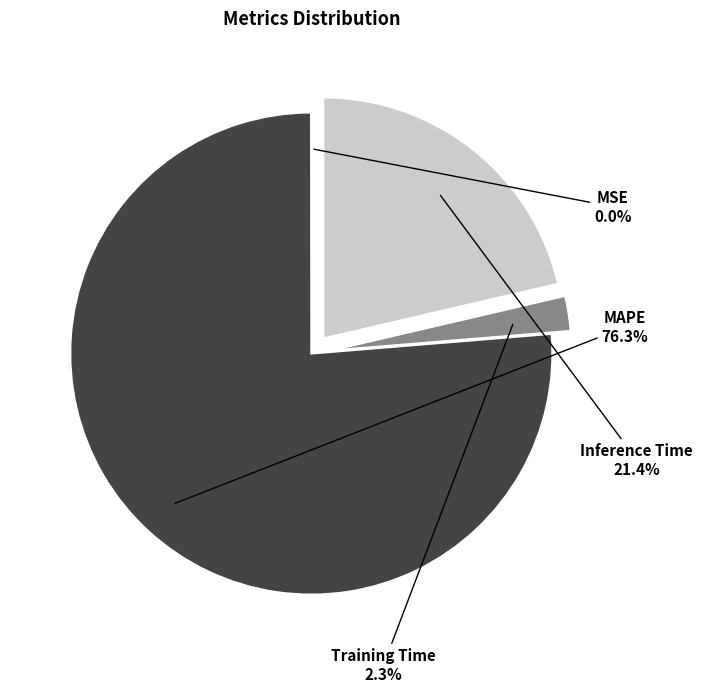

Does Inference Time account for over 50% of the chart?

No